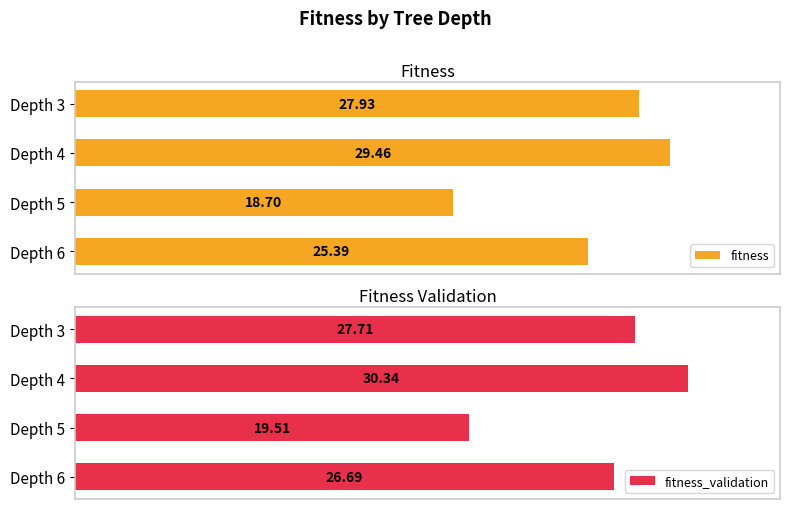

What is the average value of the fitness_validation series?

26.1